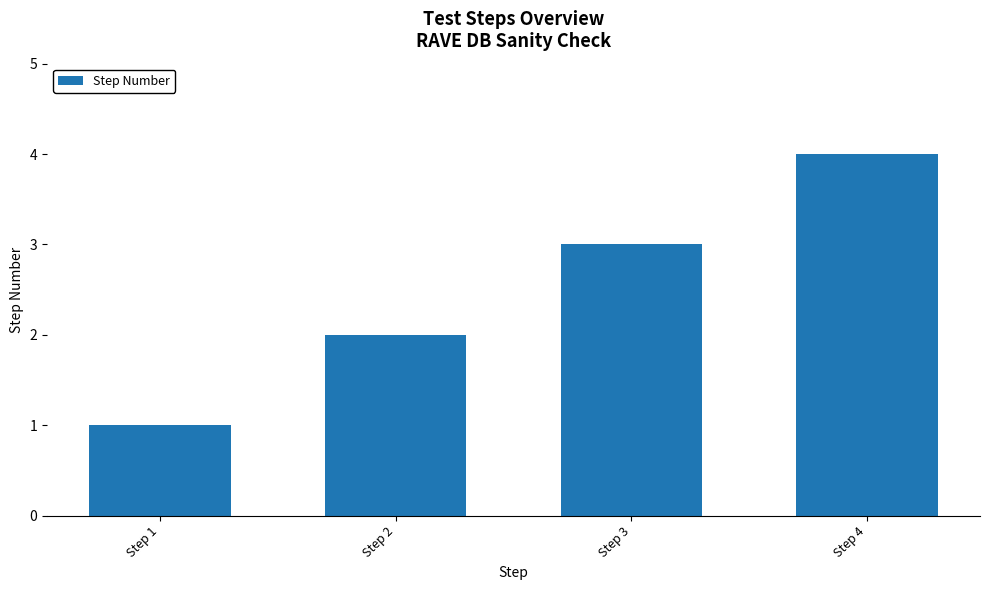

What is the change in value from Step 1 to Step 2?

+1